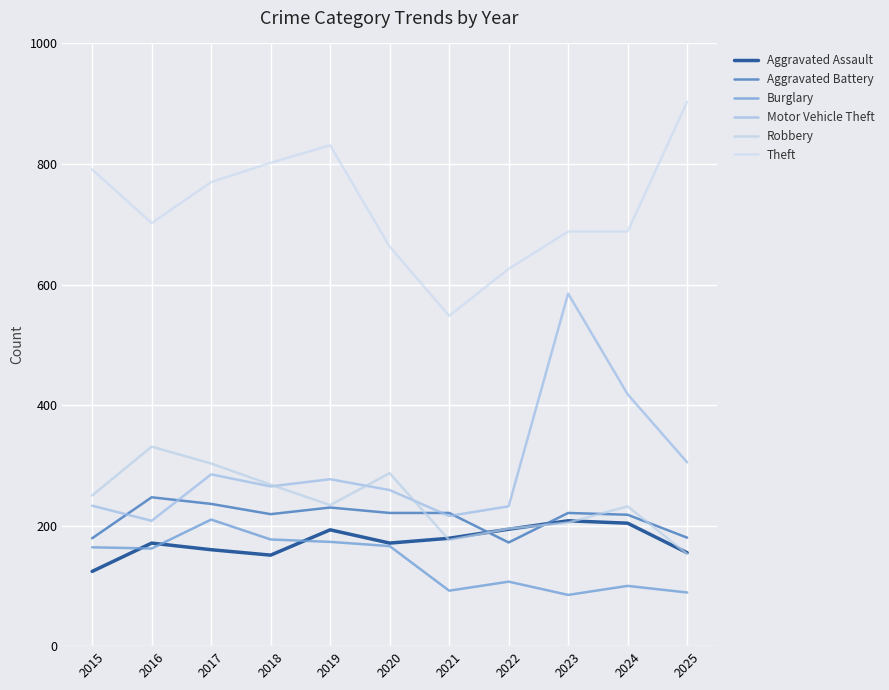

True or false: Robbery and Motor Vehicle Theft intersect in this chart.

True